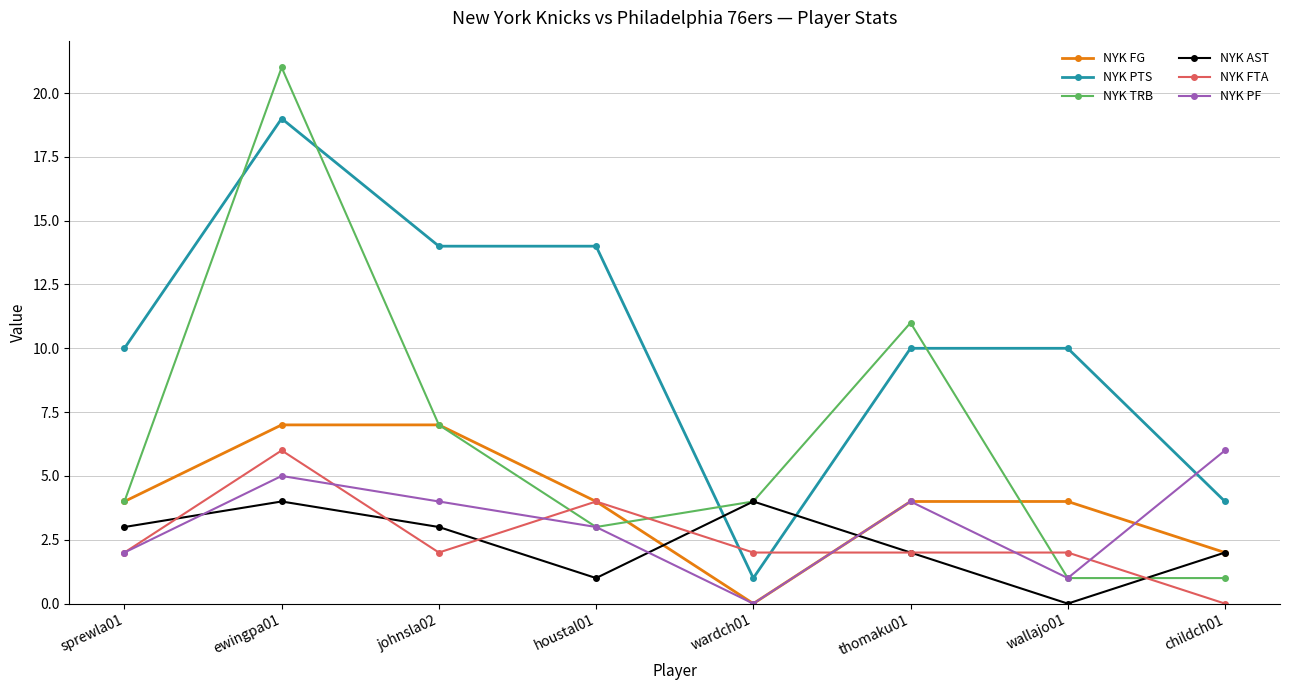

Where do NYK PF and NYK AST first cross each other?

sprewla01 and ewingpa01